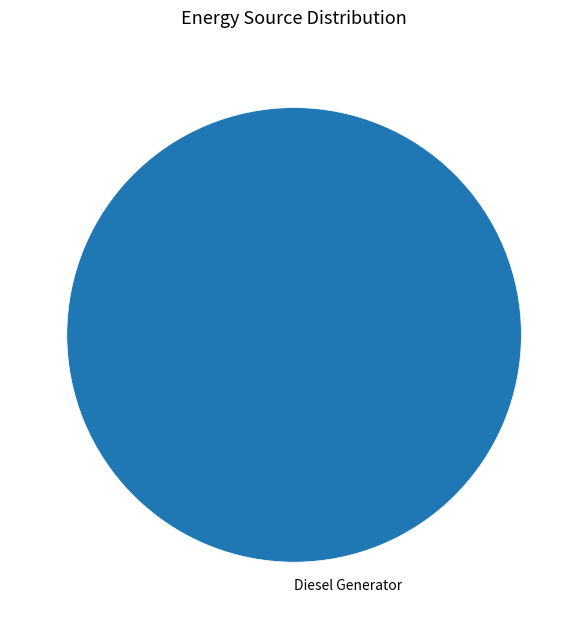

Is it true that Diesel Generator is 93% of the pie?

False